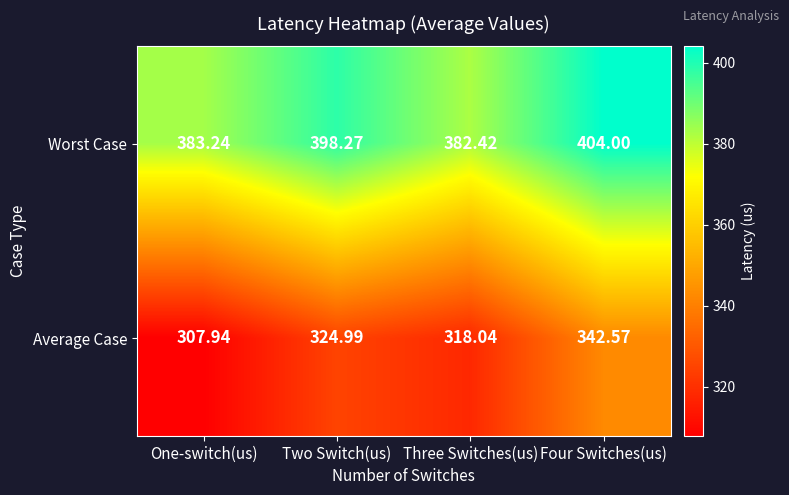

Rank the series by their average value, from lowest to highest.

Average Case, Worst Case